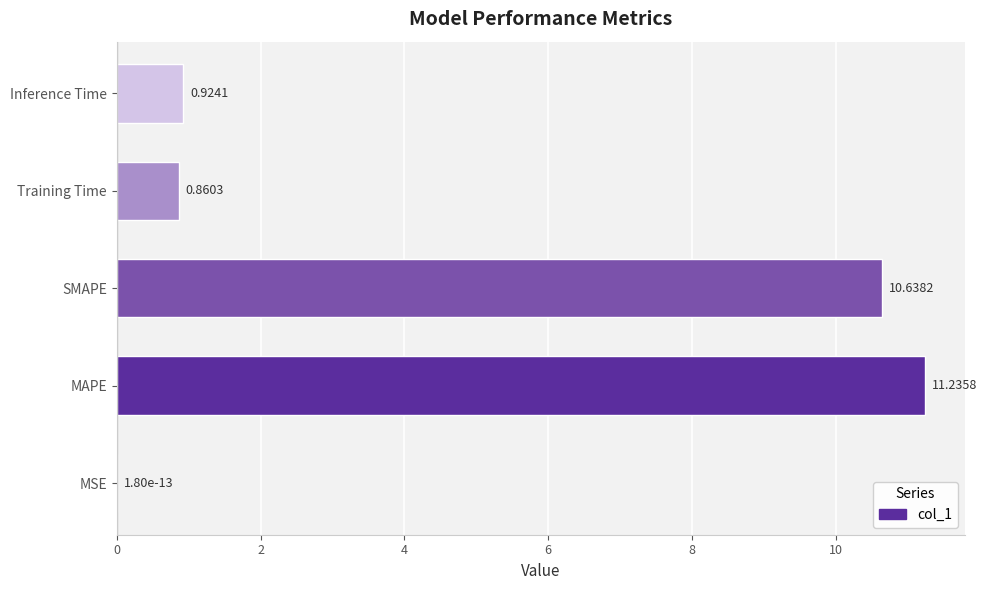

Are the bars horizontal?

Yes